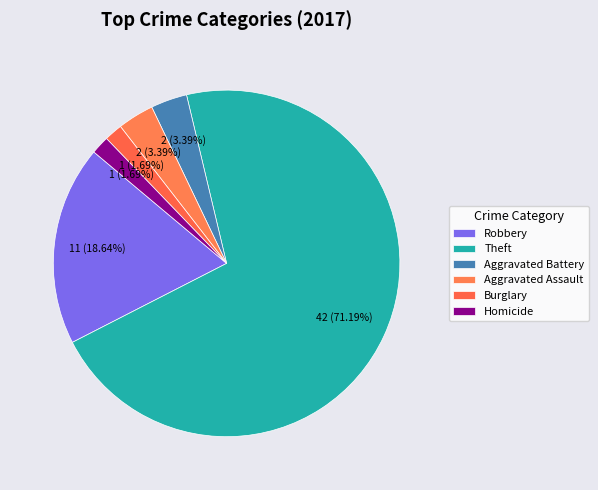

How many slices are in this pie chart?

6